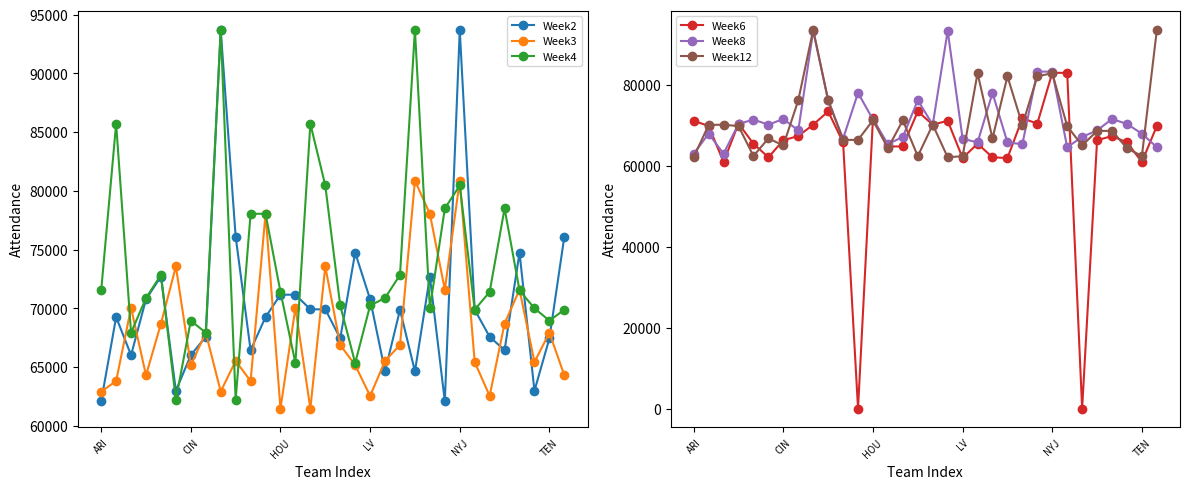

What is the value of the Week3 point at the 3rd from the left?

70038